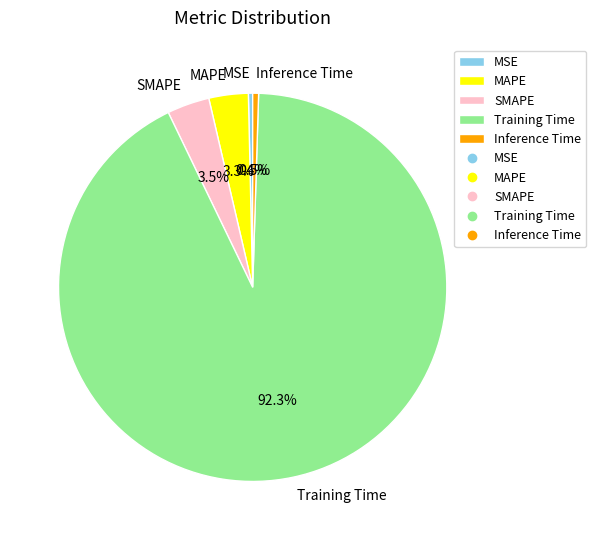

Combined, do Training Time and MAPE account for over 50%?

Yes